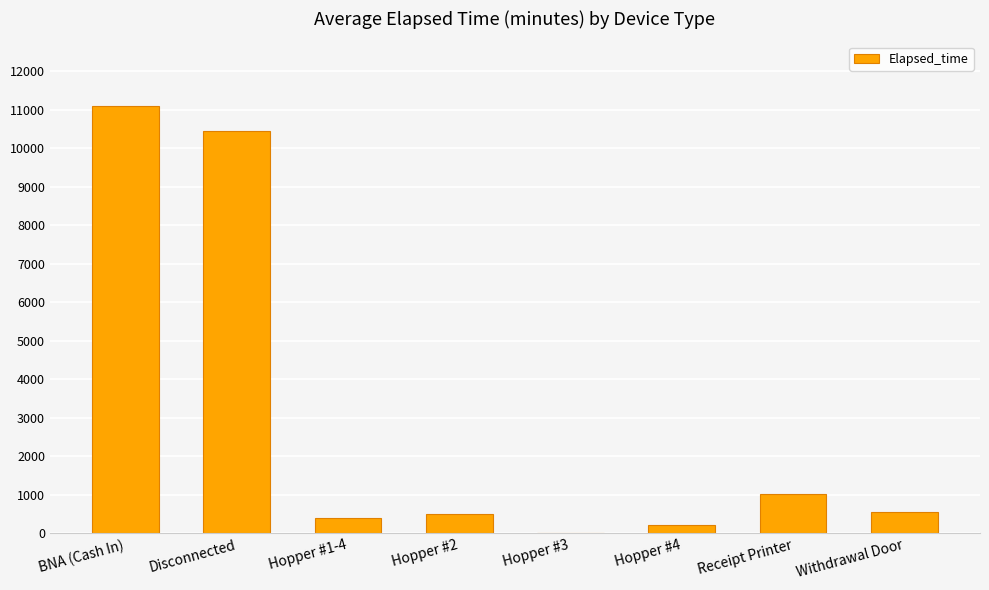

Between Hopper #3 and Disconnected, which is larger?

Disconnected